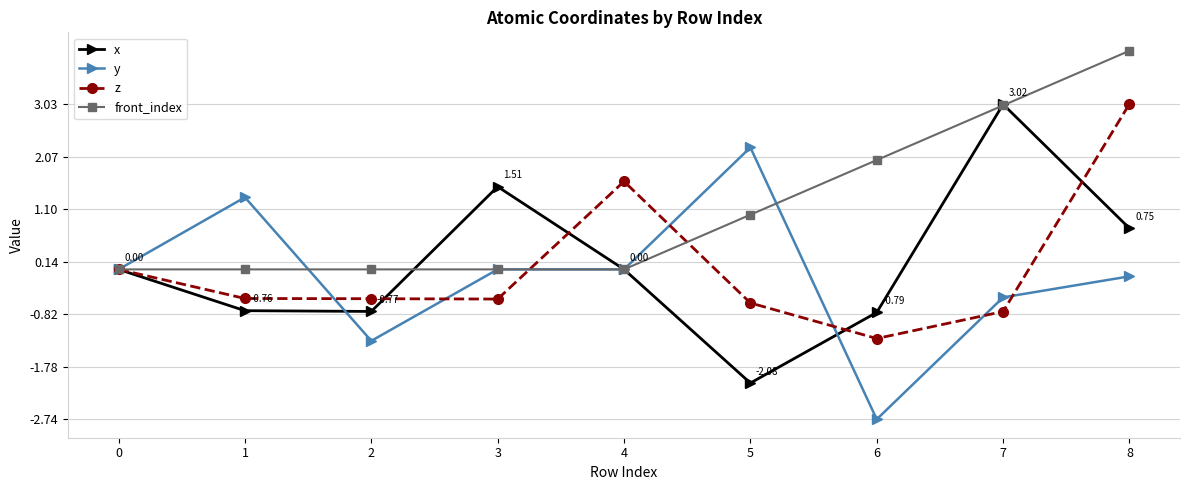

At which category is the sum across all series the highest?

8